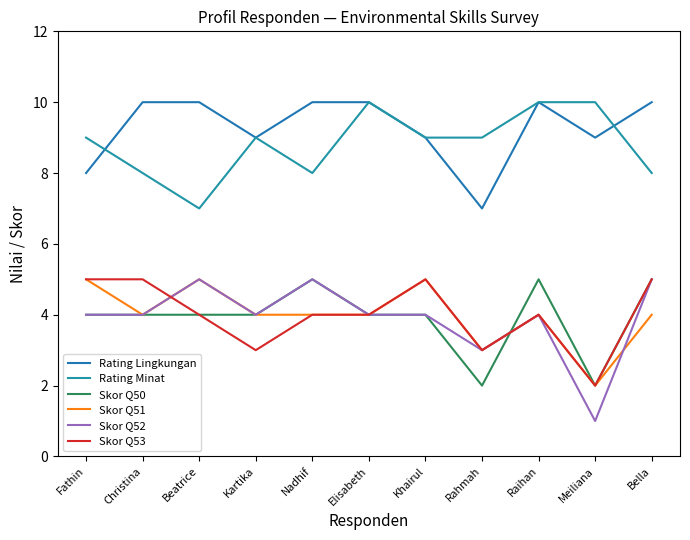

How many Rating Minat values are between 8 and 10?

10